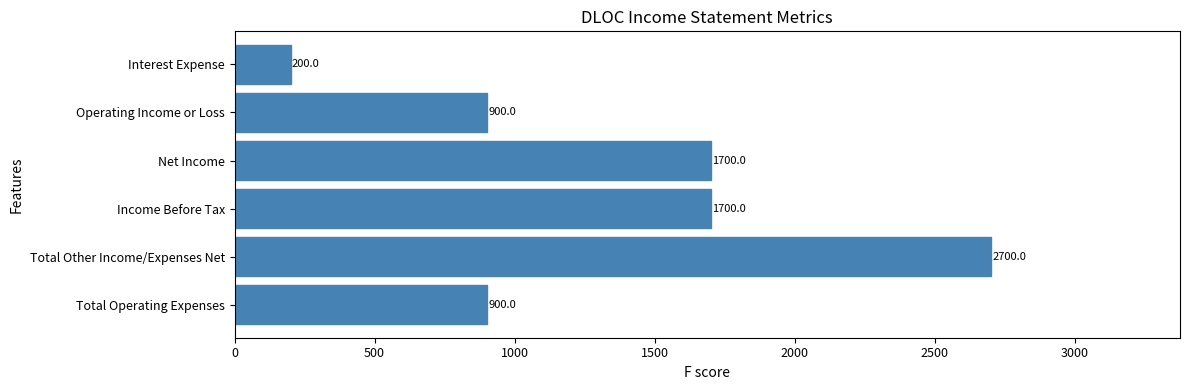

Reading bottom to top, what are all the values shown in this chart?

Total Operating Expenses=900	Total Other Income/Expenses Net=2700	Income Before Tax=1700	Net Income=1700	Operating Income or Loss=900	Interest Expense=200